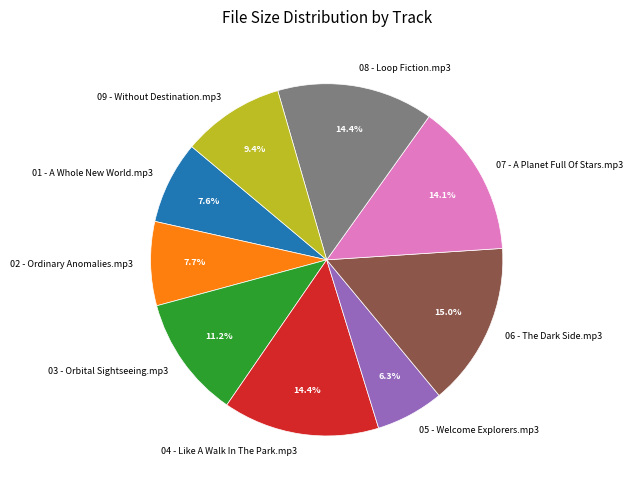

To the nearest percent, what is the difference between the 08 - Loop Fiction.mp3 and 09 - Without Destination.mp3 slice percentages?

5%